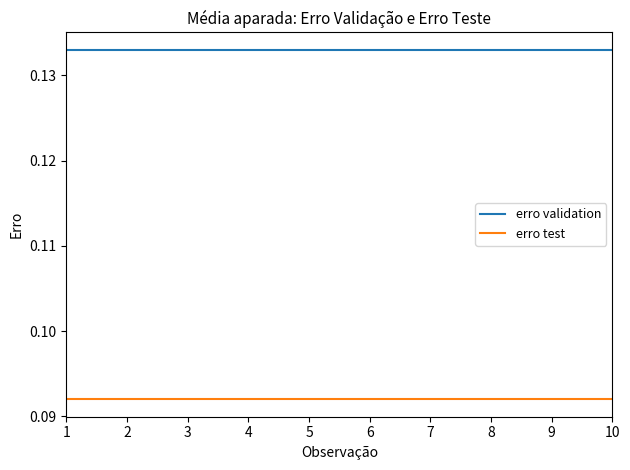

Rank the series by their maximum value, from highest to lowest.

erro validation, erro test